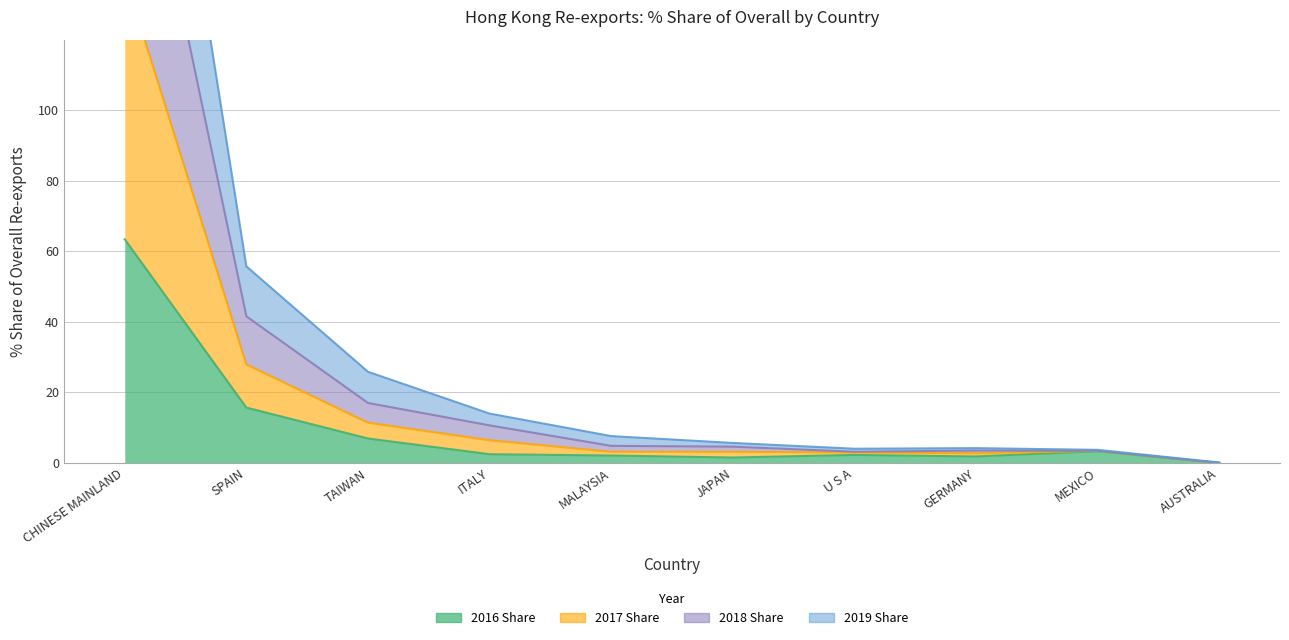

True or false: 2016 Share has more than 2 interior local peaks.

False